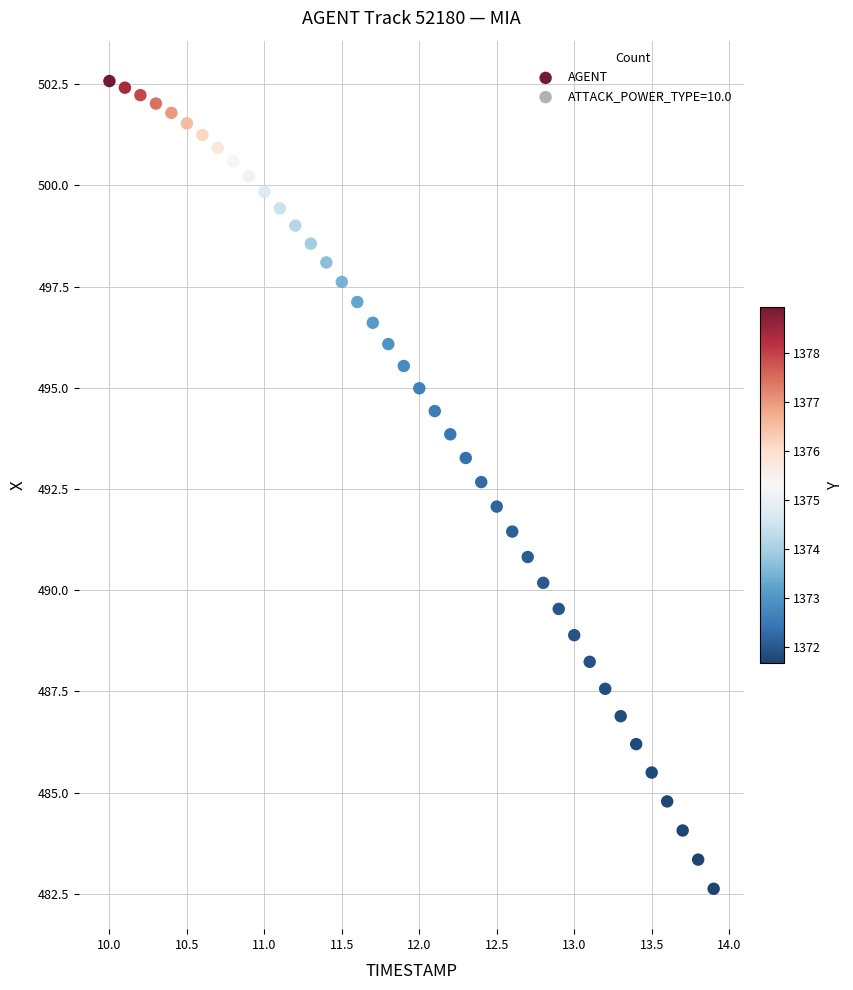

What is the range of X values (max minus min)?

3.9